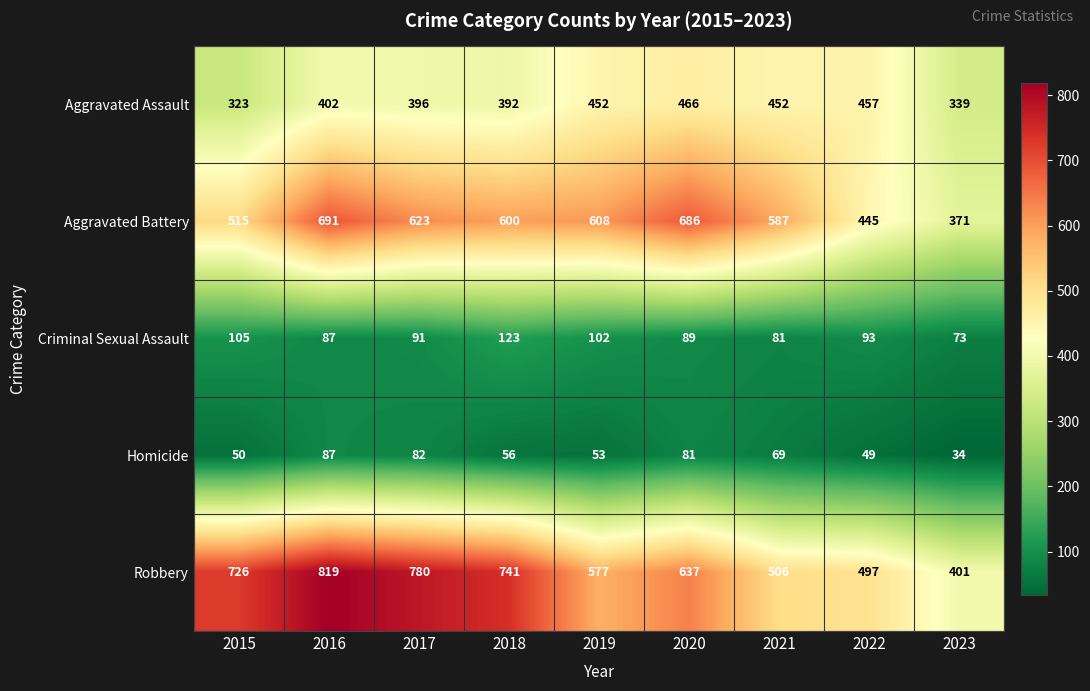

Rank the series at 2018 from highest to lowest value.

Robbery, Aggravated Battery, Aggravated Assault, Criminal Sexual Assault, Homicide